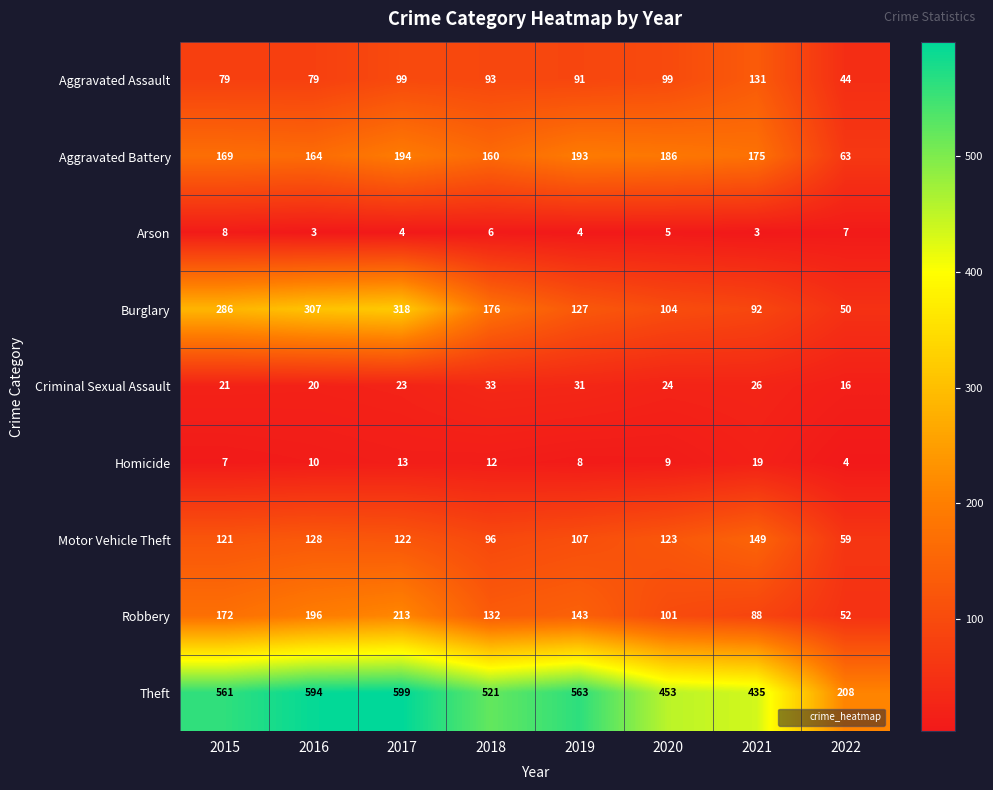

What is the smallest value displayed?

3